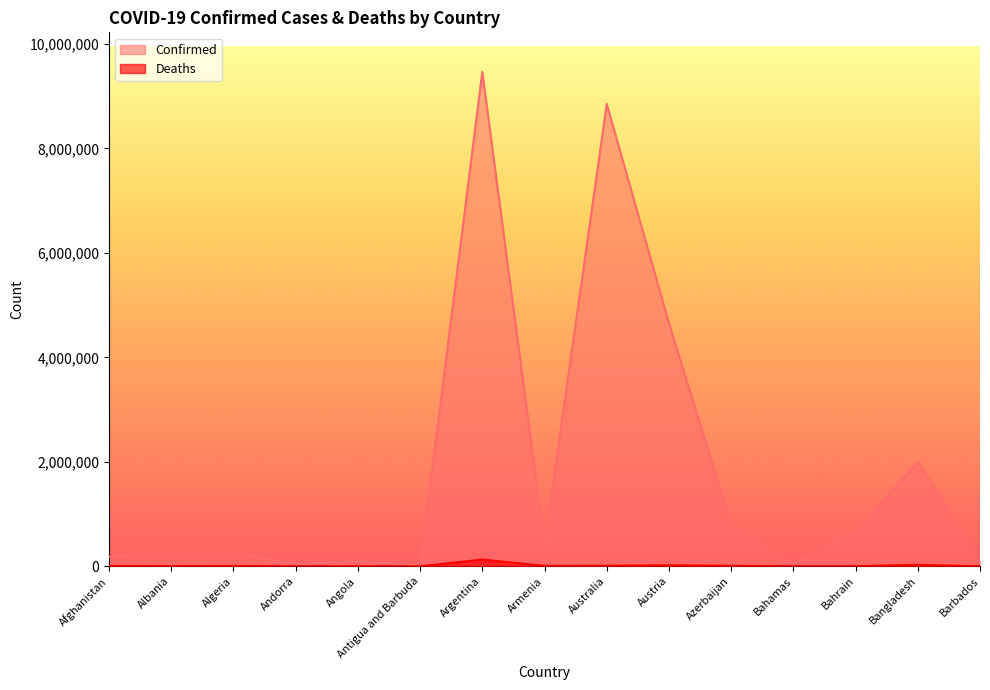

What is the label of the 8th point from the right?

Armenia